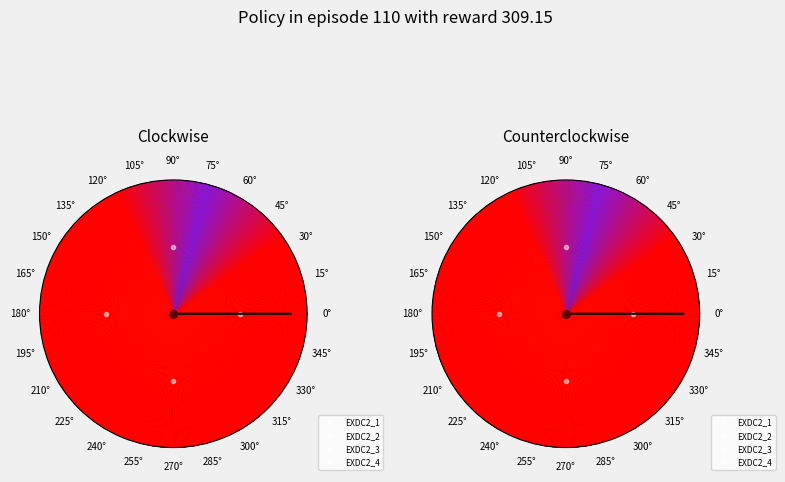

Between EXDC2_2 and EXDC2_4, which is larger?

EXDC2_4